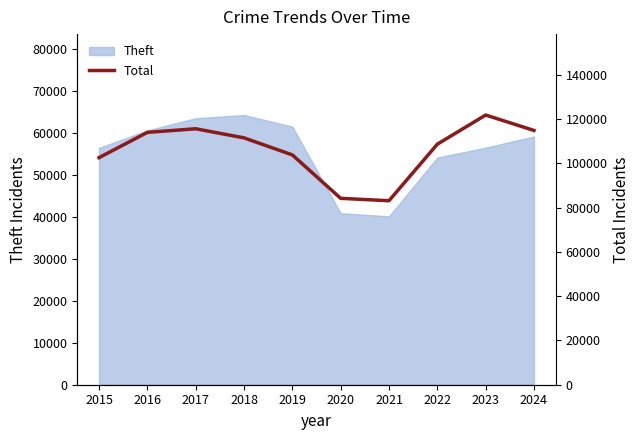

Reading left to right, what are all the values shown in this chart?

102594	114017	115646	111534	103840	84214	83129	108677	121854	114881